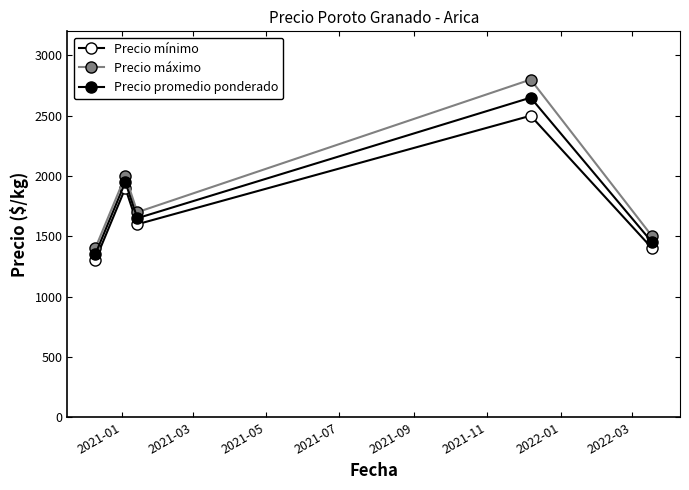

How many lines are shown in the chart?

3